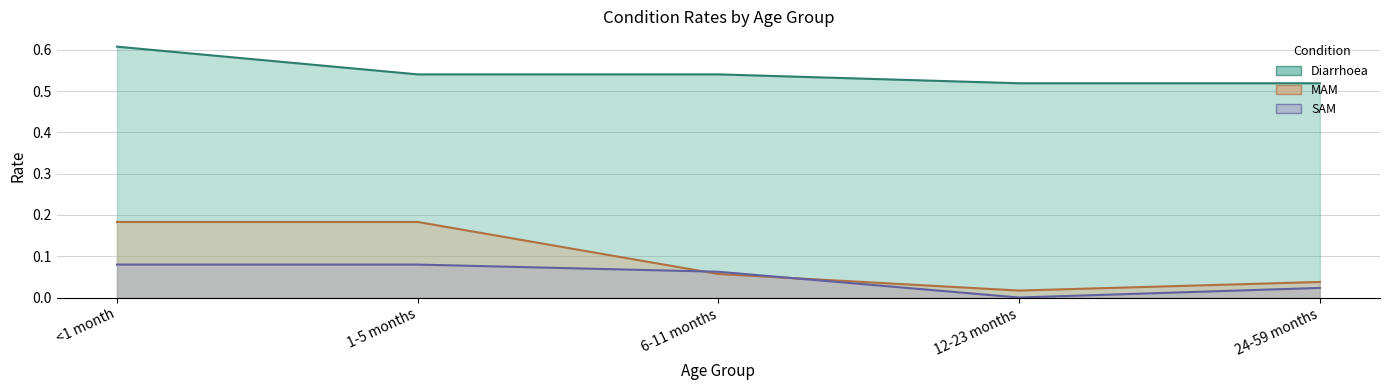

Which category has the lowest value in the MAM series?

12-23 months